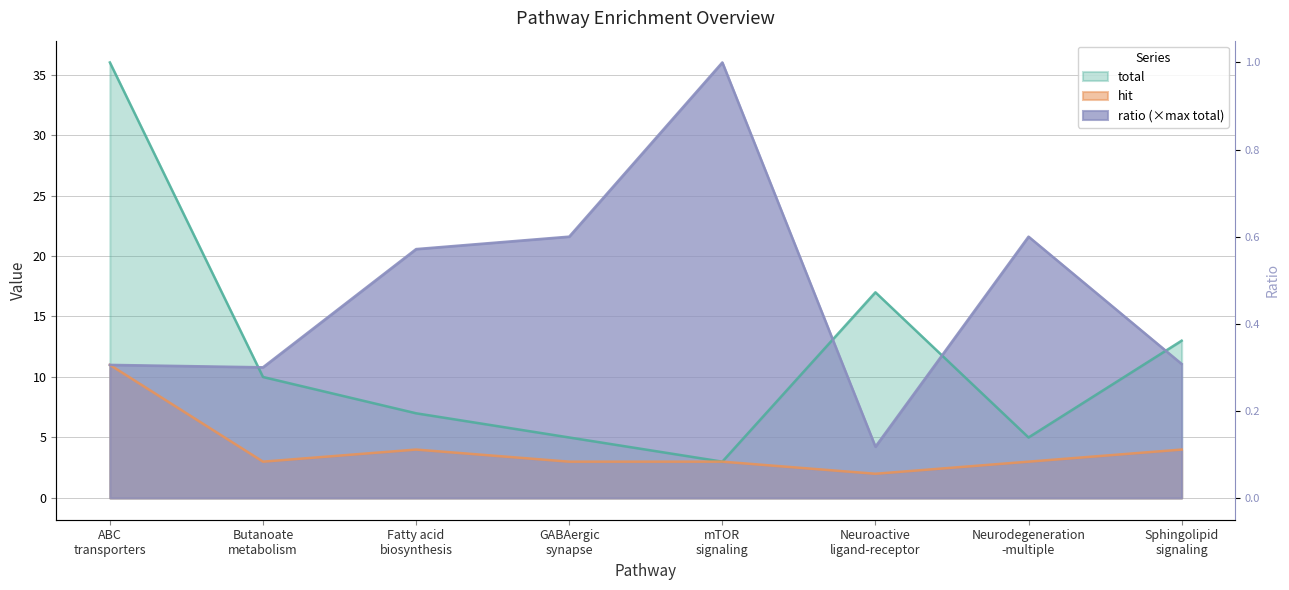

What is the value of the hit point at the 4th from the left?

3.0